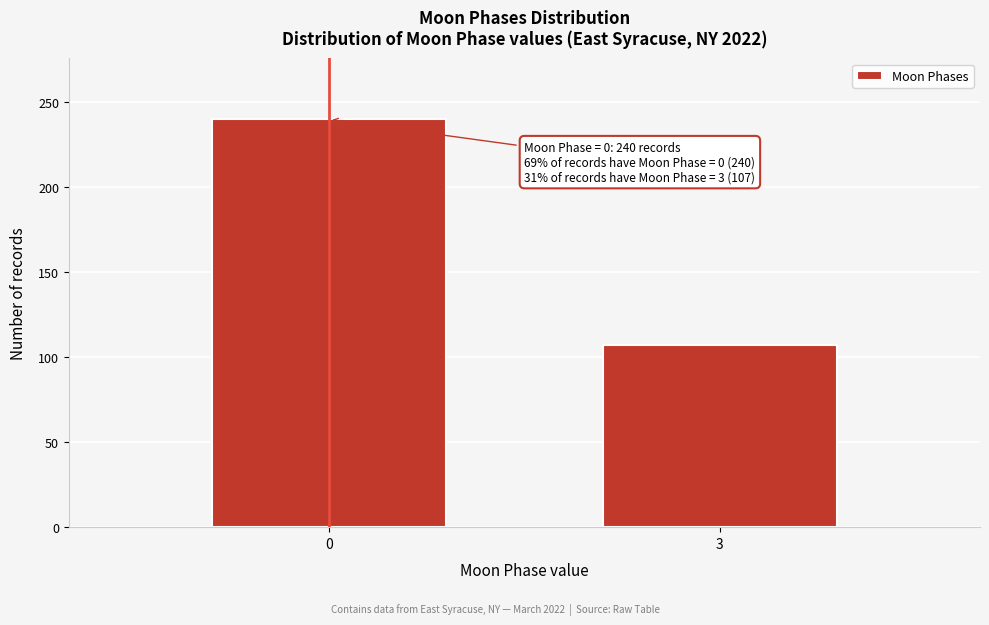

Reading left to right, what are all the values shown in this chart?

0=240	3=107